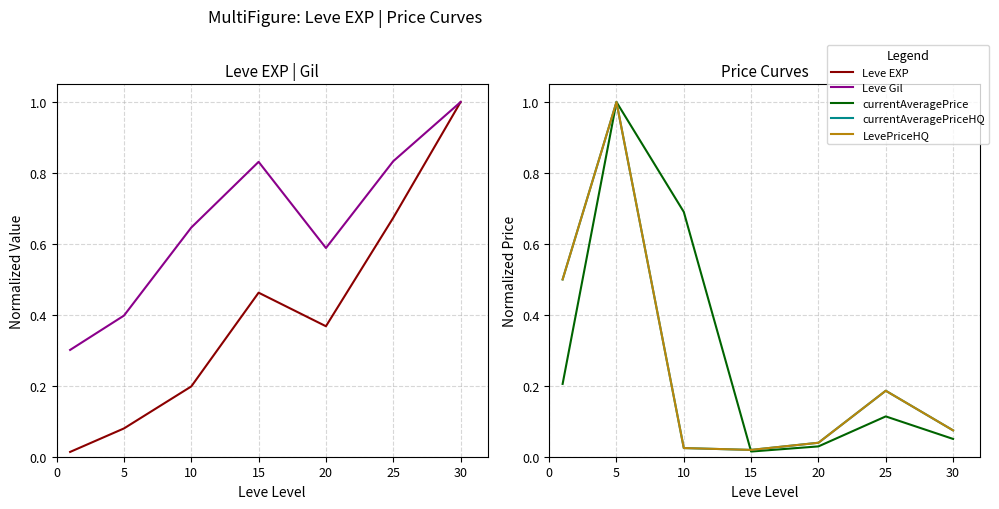

What is the value of the LevePriceHQ point at the 6th from the left?

0.2